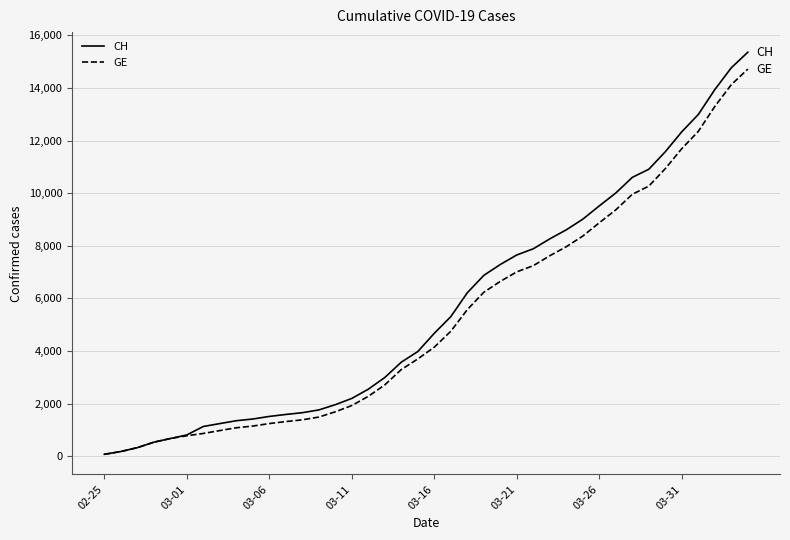

How many lines are shown in the chart?

2